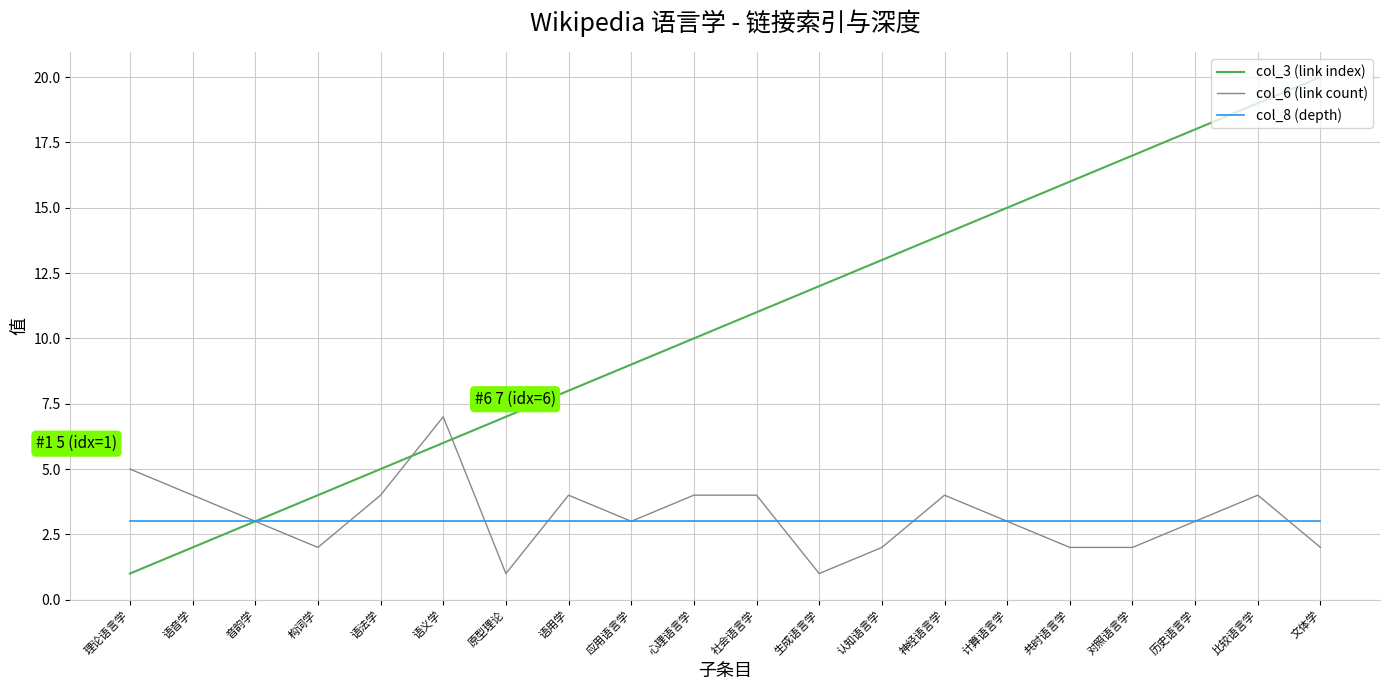

Does the chart have visible grid lines?

Yes